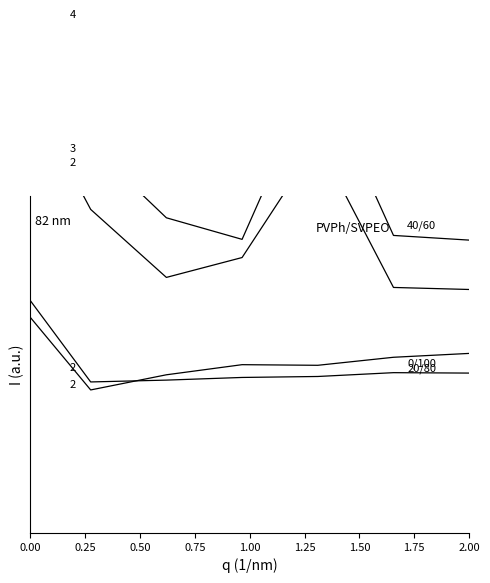

Is it true that Leve Gil equals 6.2 at 0.50?

False